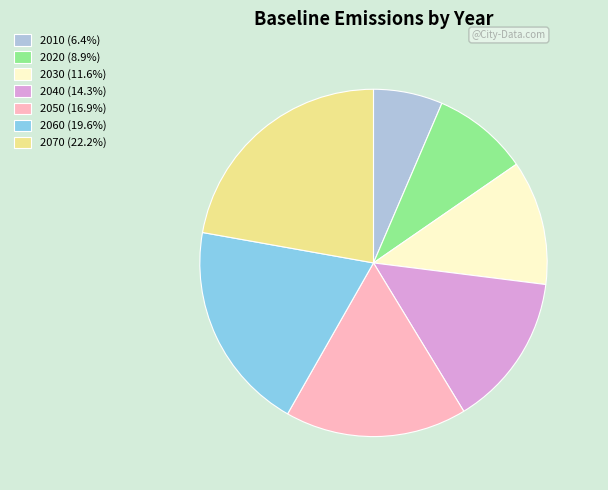

Is 2030 (11.6%) the majority of the pie?

No